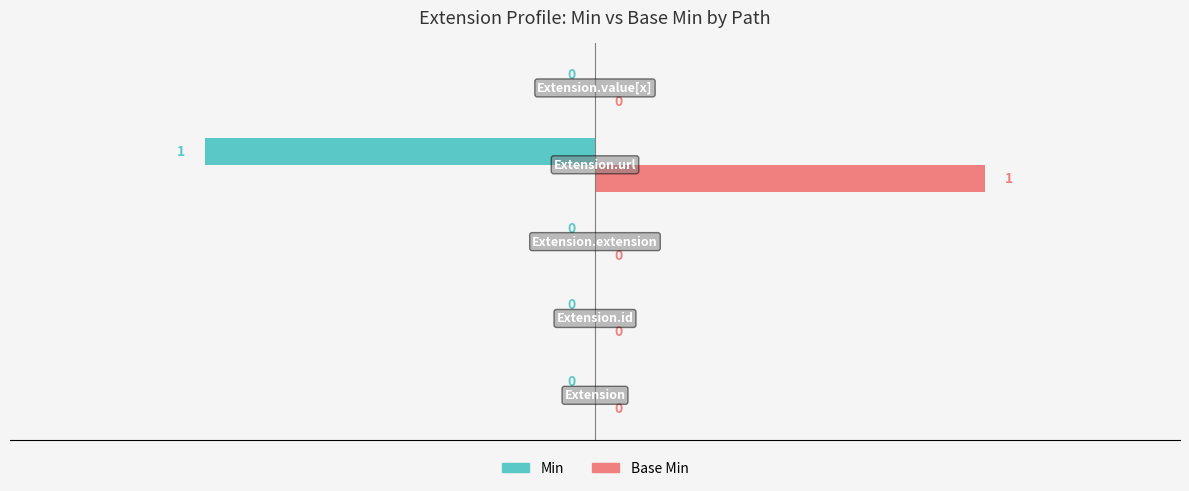

Which series has the largest total across all categories?

Base Min